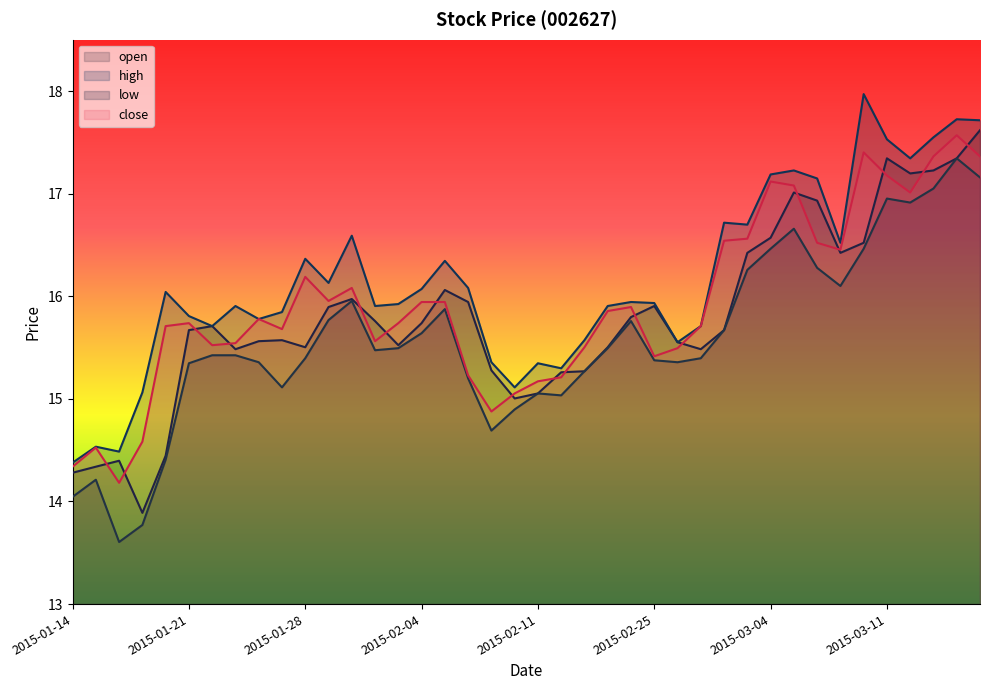

At how many categories does at least one series exceed 15?

37